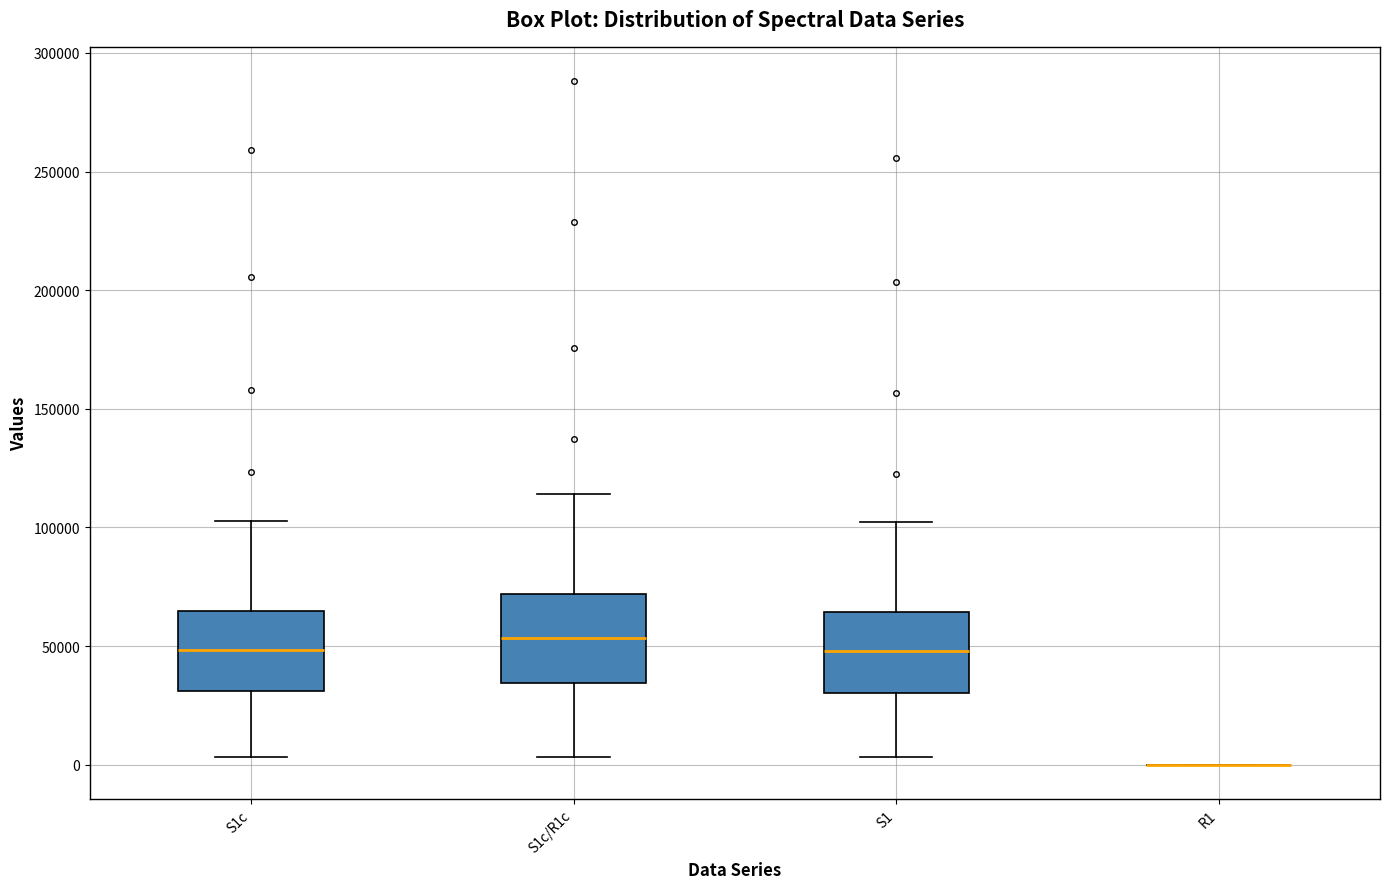

Where does the median line of the box for S1c/R1c sit on the y-axis? The values are not printed on the chart, so give them approximately, as read against the axis.

55000